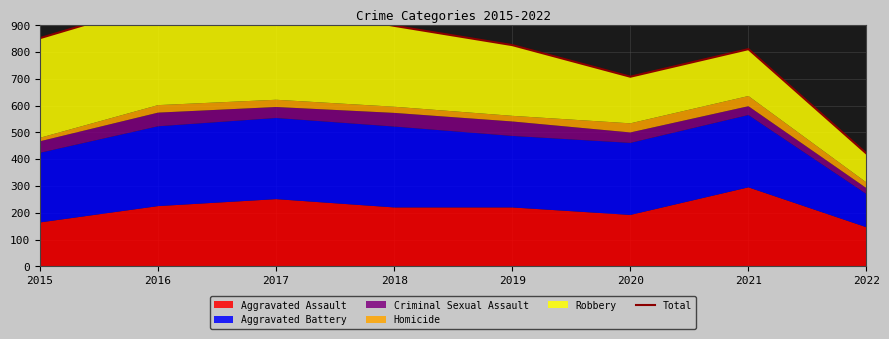

Where is the data nearest to the value 702?

2020